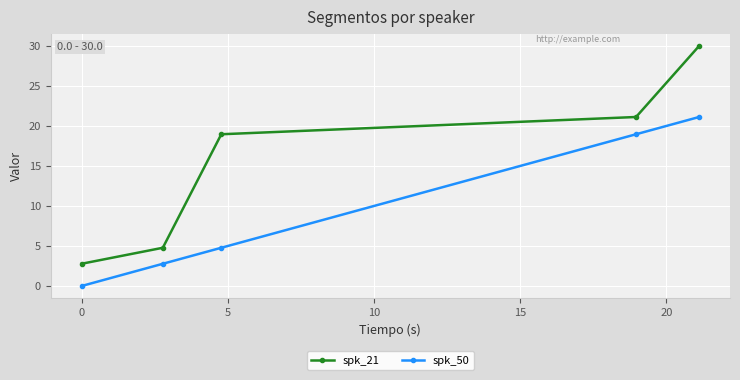

True or false: spk_21 and spk_50 cross at least once.

False